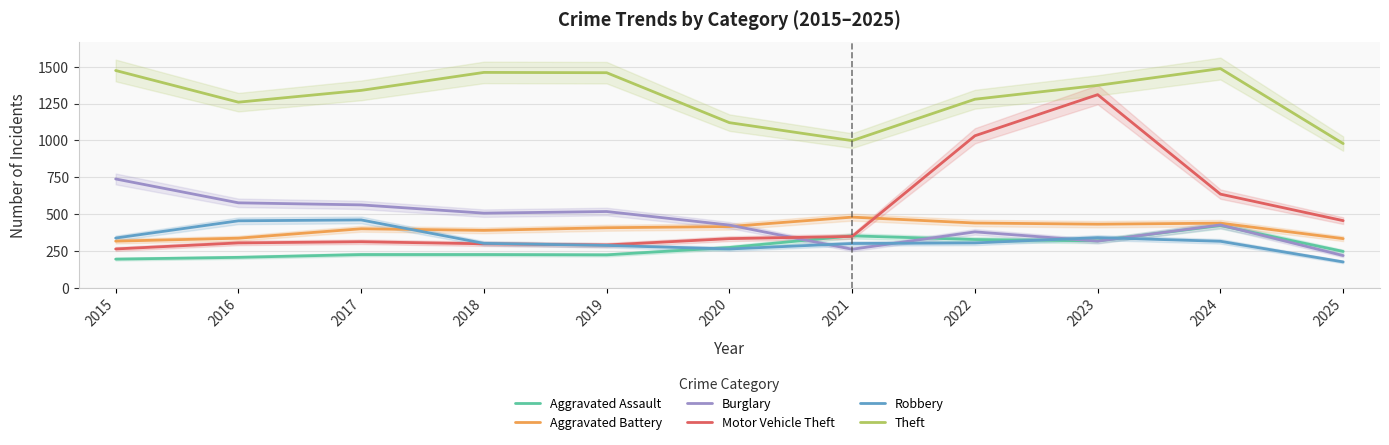

True or false: Aggravated Assault has more than 1 interior local peaks.

True